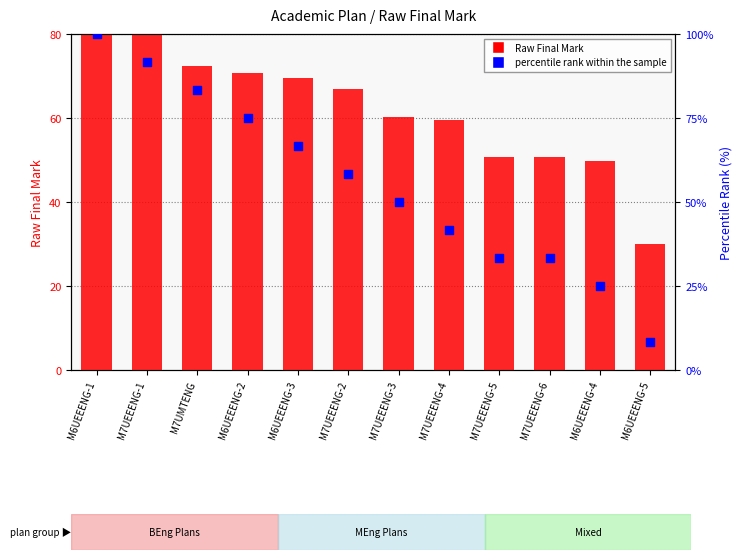

Which series reaches the minimum Y coordinate?

percentile rank within the sample